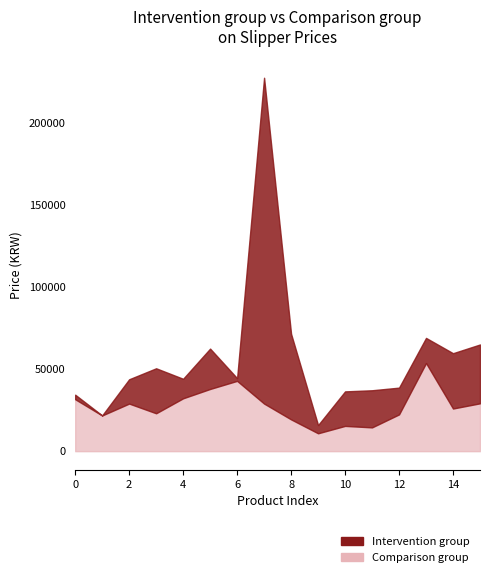

Is the value of Intervention group at 11 greater than the value of Comparison group at 15?

Yes